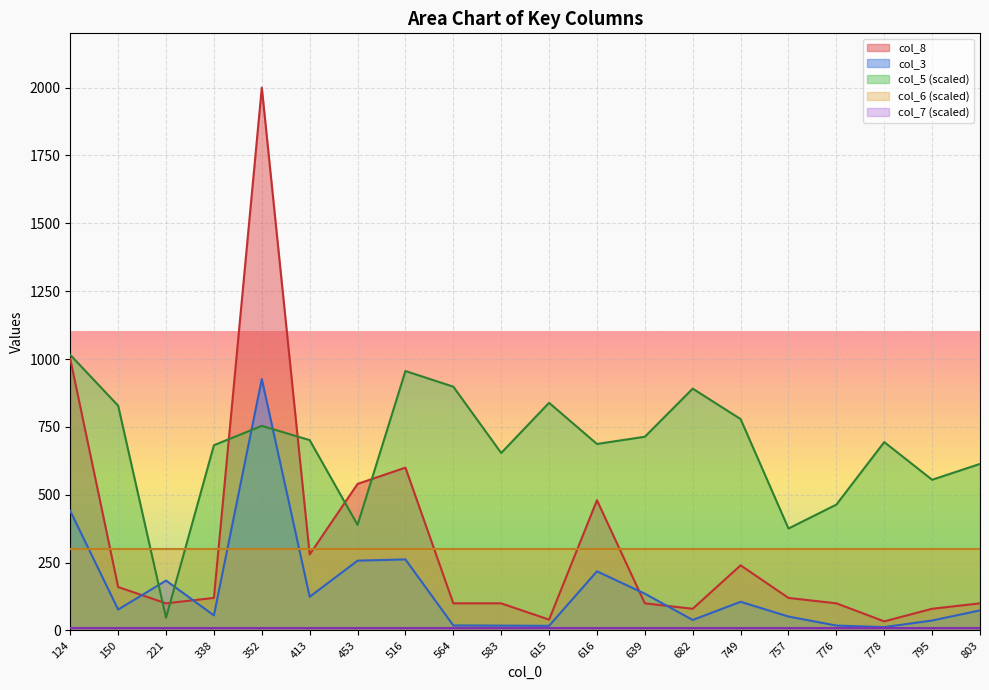

At which category does col_3 reach its first local valley?

150